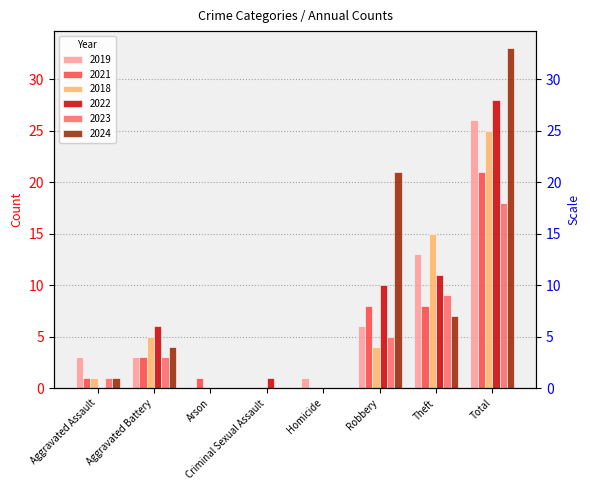

What is the spread (max minus min) of values at Aggravated Battery?

3